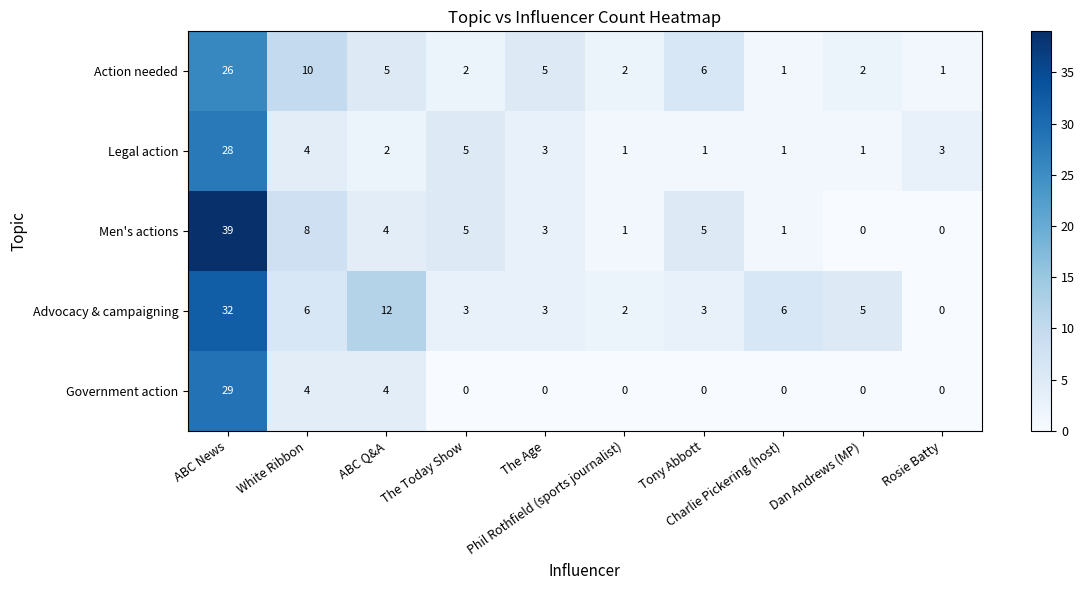

Which series has the largest range (max minus min)?

Men's actions